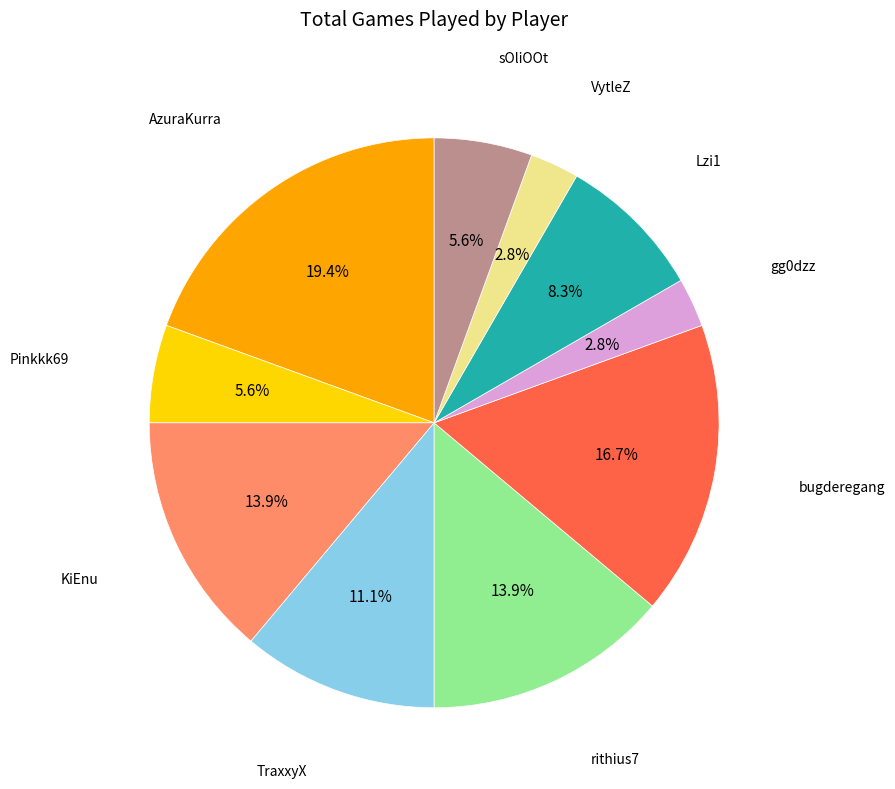

Is there a majority slice in this chart?

No